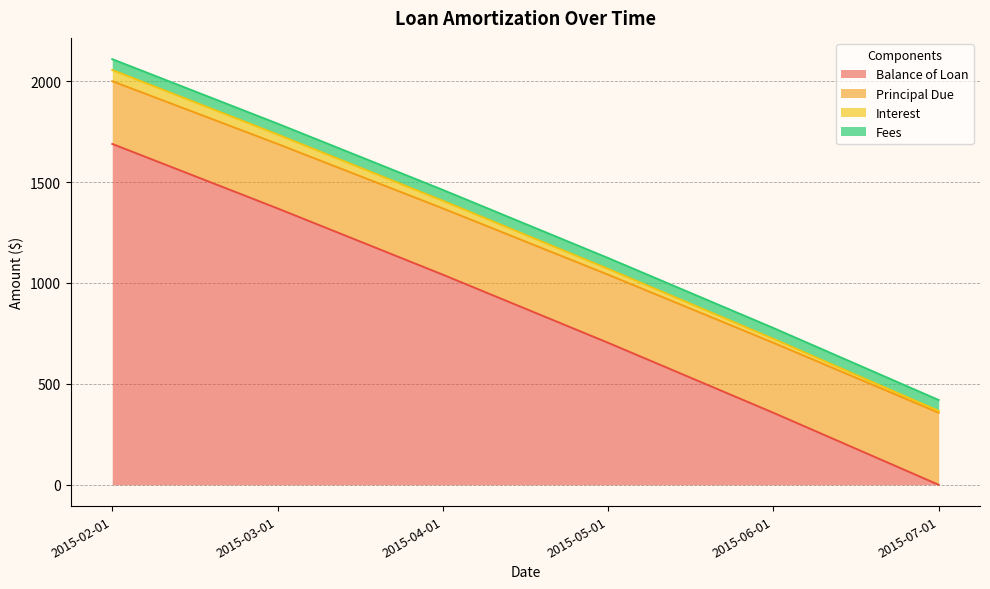

True or false: Interest and Balance of Loan cross at least once.

False